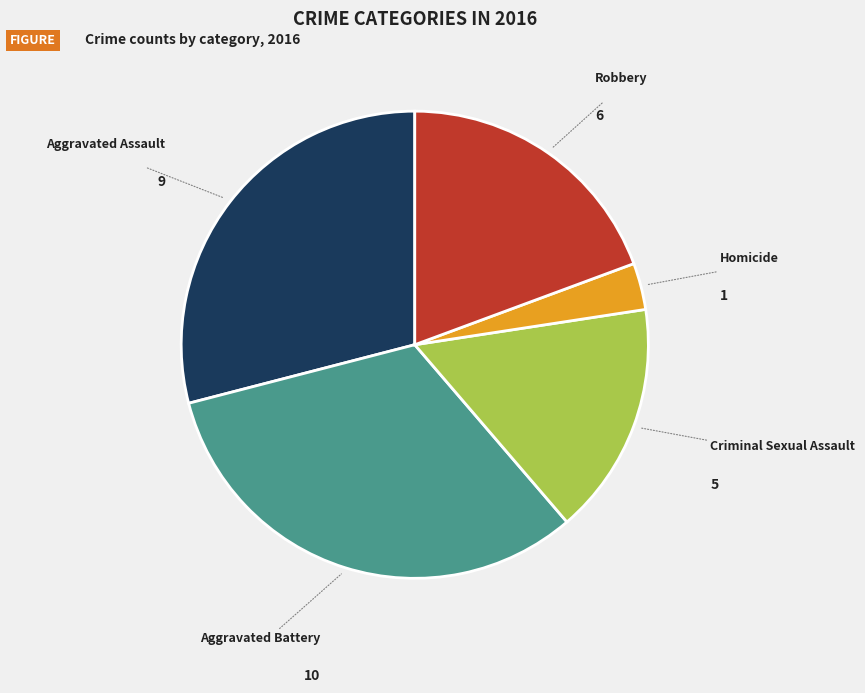

Which category has the biggest portion of the pie?

Aggravated Battery